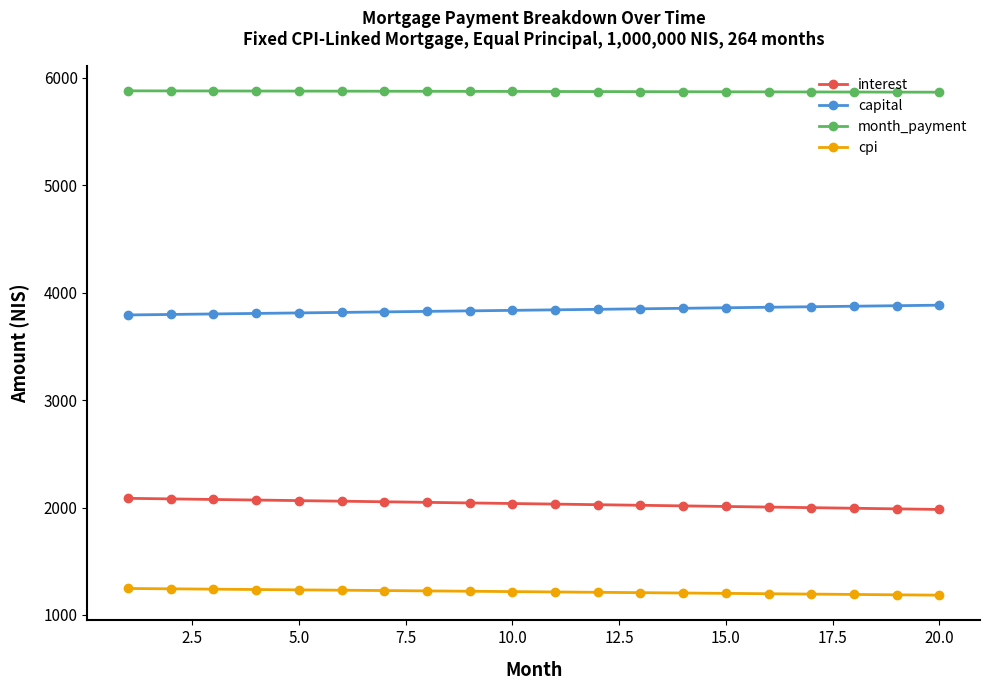

At how many categories does at least one series exceed 3218?

20